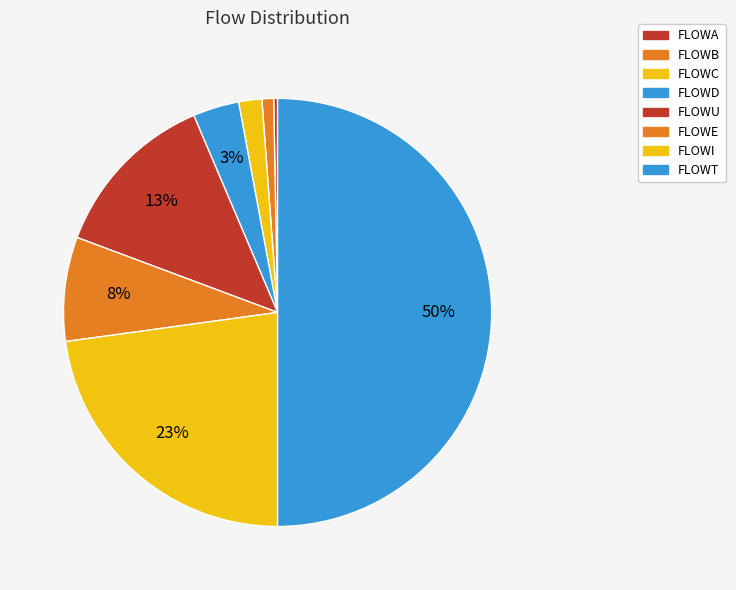

Which slice is the largest?

FLOWT